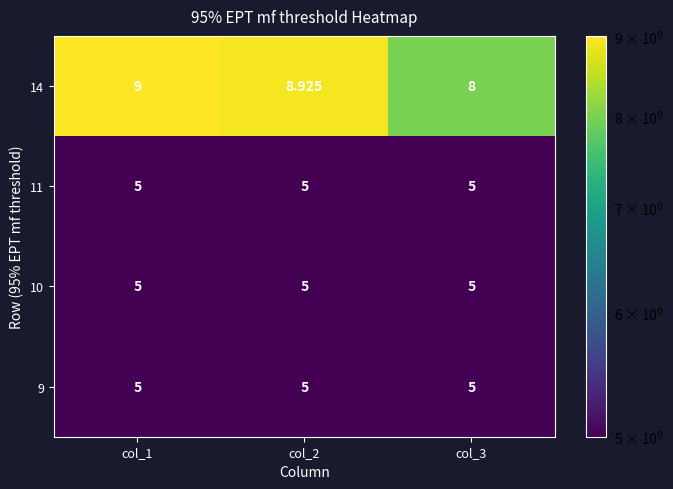

Is the value of 14 at col_1 greater than the value of 10 at col_1?

Yes